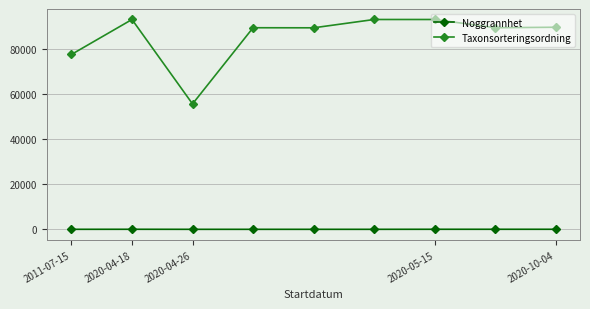

What is the value of the Noggrannhet point at the 9th from the left?

25